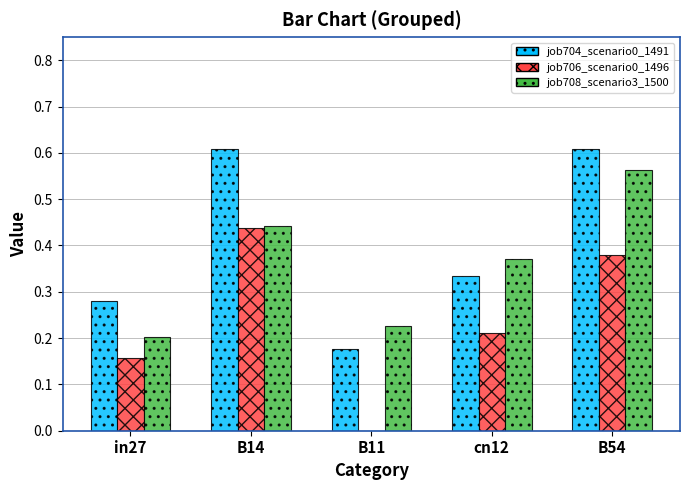

Which series changed the most between B14 and cn12?

job704_scenario0_1491